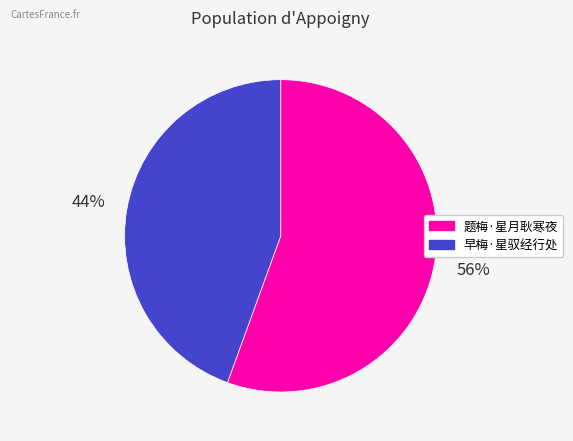

Does any single category account for the majority?

Yes